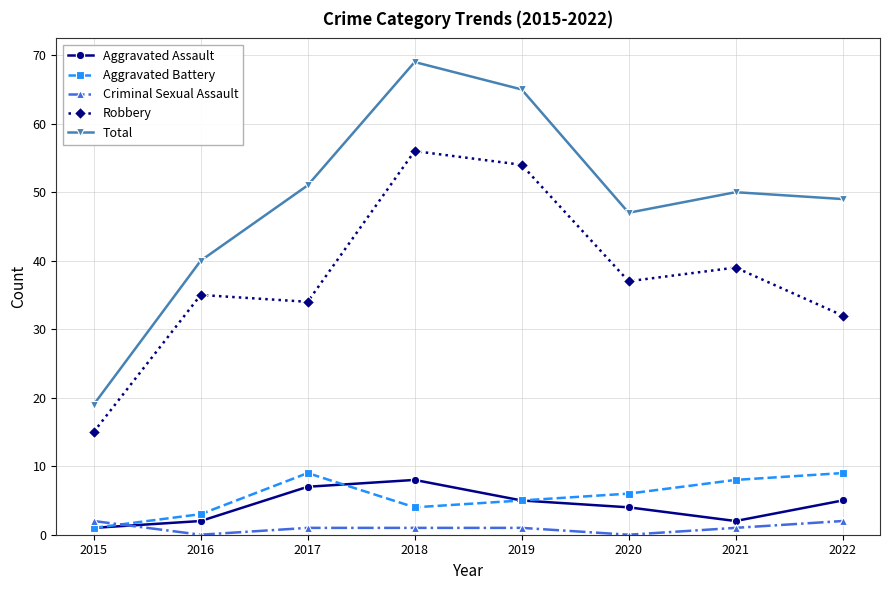

What is the difference between the highest and lowest values at 2016?

40